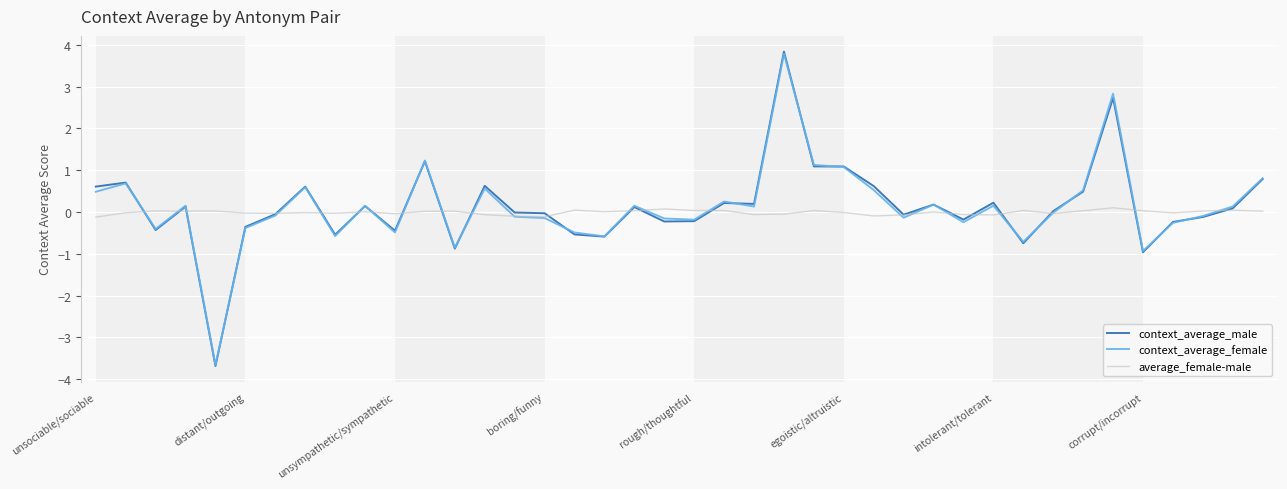

What is the greatest value displayed?

3.8